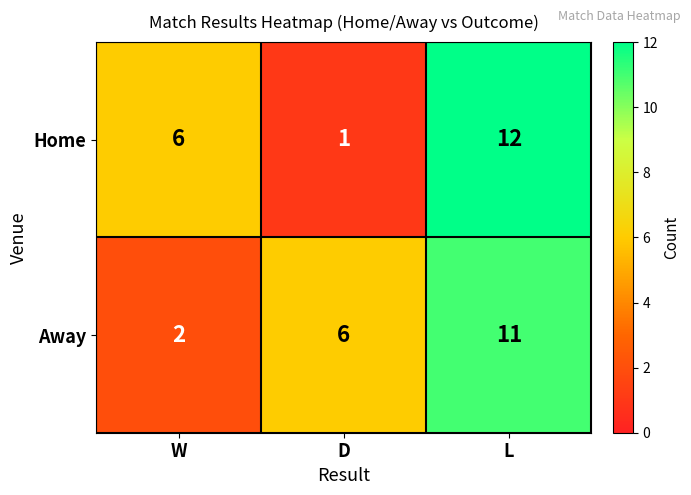

Rank the series by their maximum value, from lowest to highest.

Away, Home